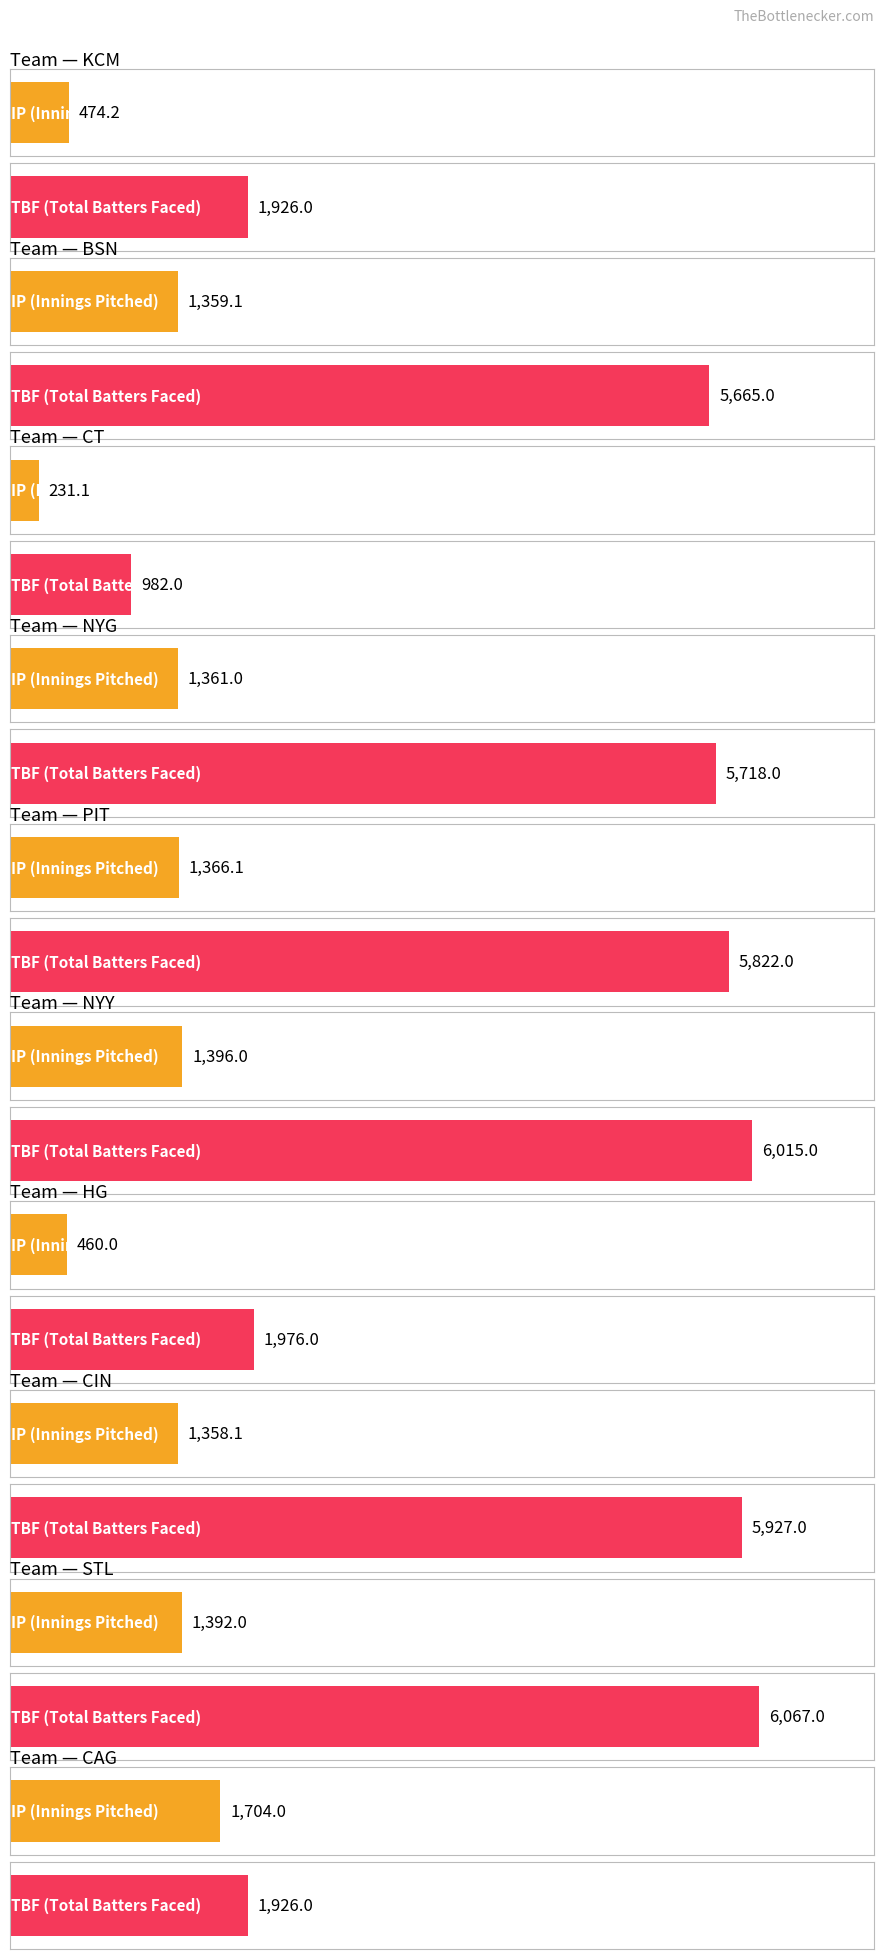

Reading right to left, transcribe all the data shown in this chart.

Average utilization: 1704.0	1392.0	1358.1	460.0	1396.0	1366.1	1361.0	231.1	1359.1	474.2
Maximum utilization: 1926.0	6067.0	5927.0	1976.0	6015.0	5822.0	5718.0	982.0	5665.0	1926.0